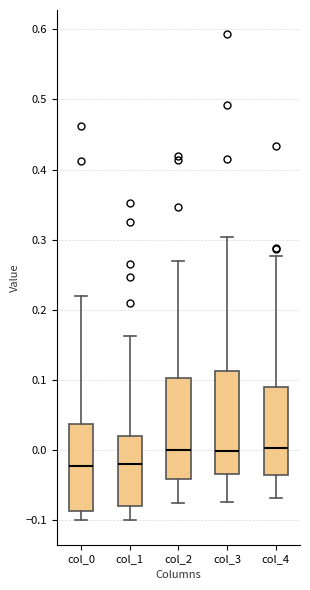

Reading left to right, transcribe this box plot: for each box, give where its median line is, the range the box spans, and where its two whiskers end, as read against the y-axis. The values are not printed on the chart, so give them approximately, as read against the axis.

col_0: median -0.02, box -0.09 to 0.04, whiskers -0.10 to 0.22
col_1: median -0.02, box -0.08 to 0.02, whiskers -0.10 to 0.16
col_2: median 0.00, box -0.04 to 0.10, whiskers -0.08 to 0.27
col_3: median 0.00, box -0.03 to 0.11, whiskers -0.07 to 0.30
col_4: median 0.00, box -0.04 to 0.09, whiskers -0.07 to 0.28